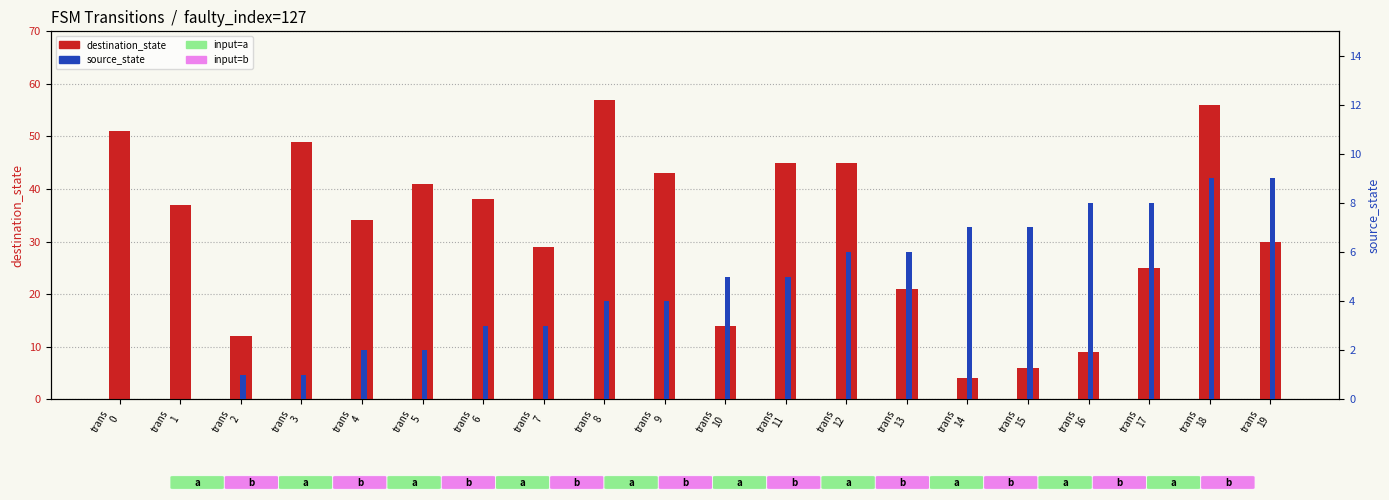

At which category is the sum across all series the highest?

trans
18